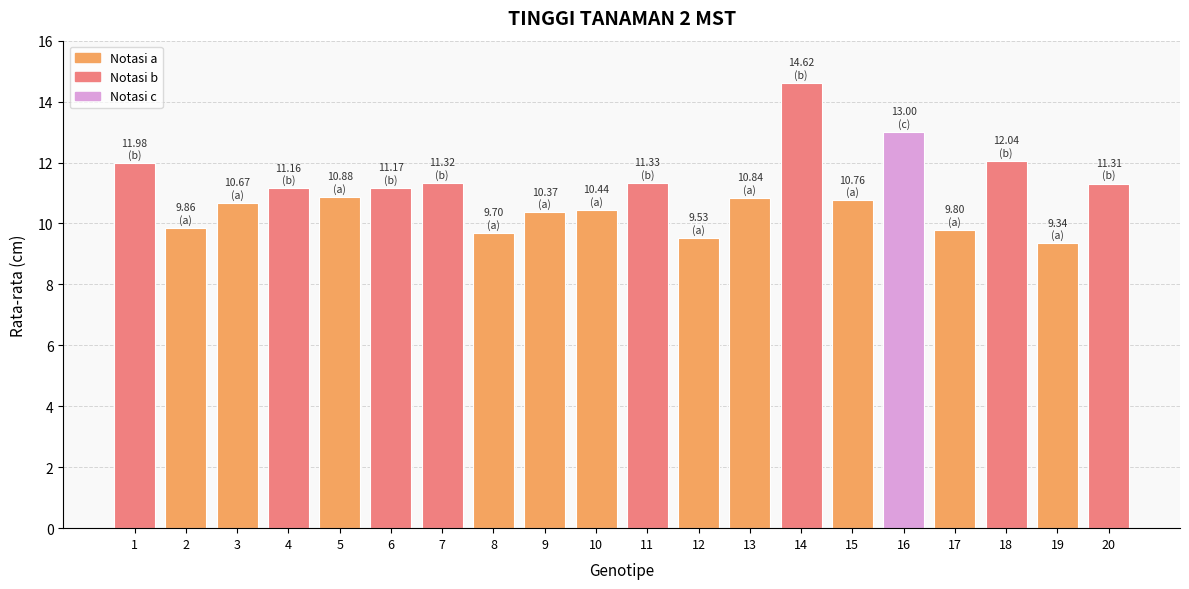

What is the average value?

11.0